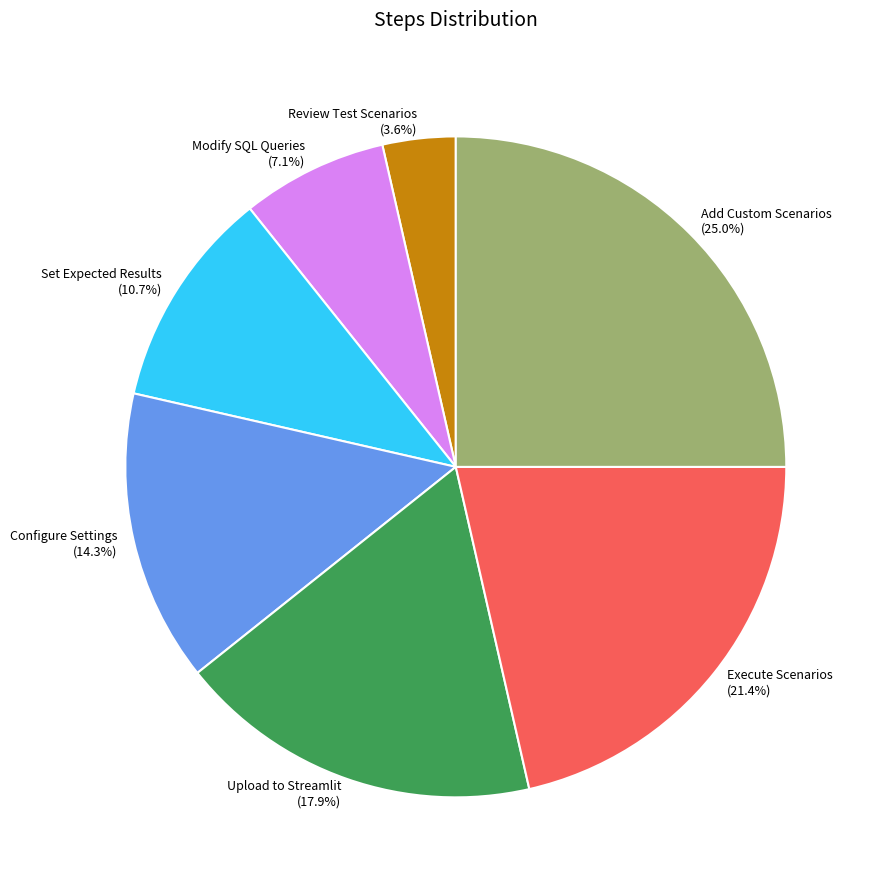

Is it true that Modify SQL Queries is 7% of the pie?

True